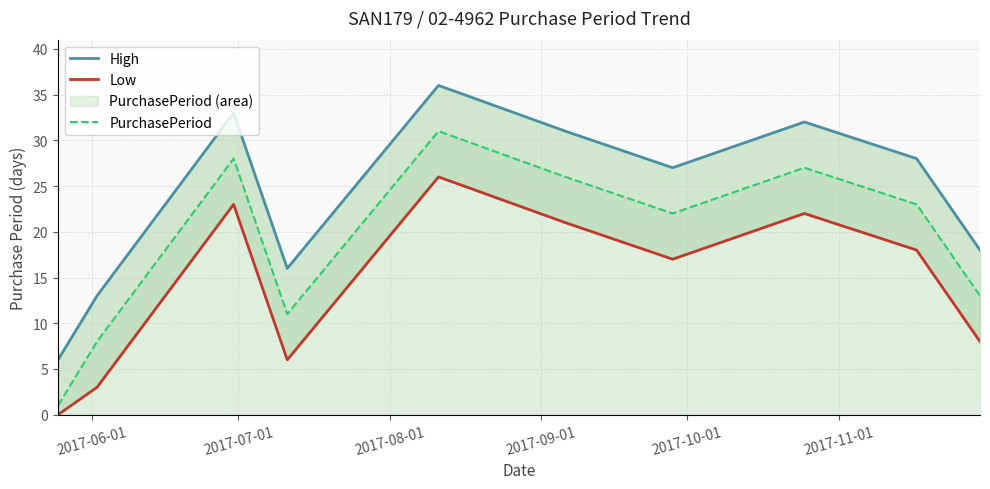

What is the highest value of the PurchasePeriod series?

31